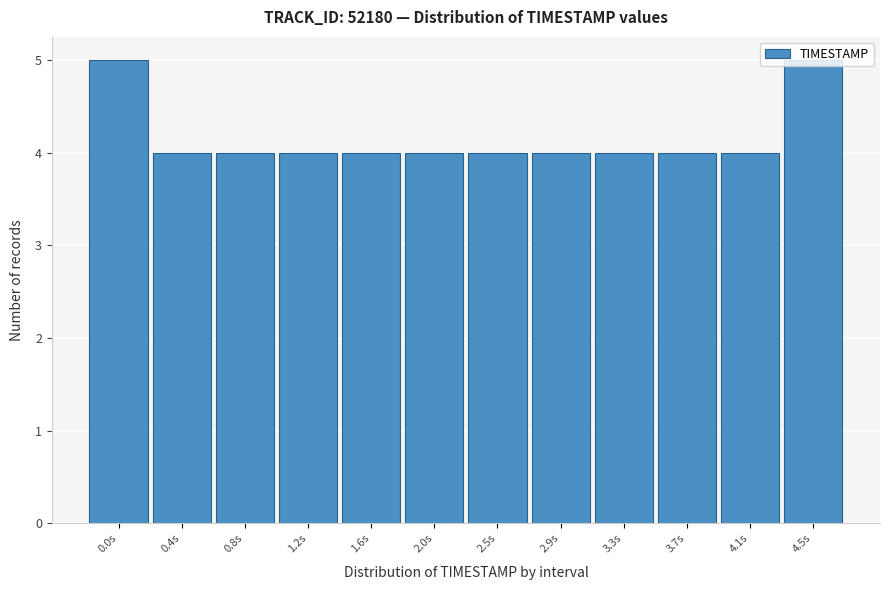

True or false: the data shows 4 at 0.8s.

True